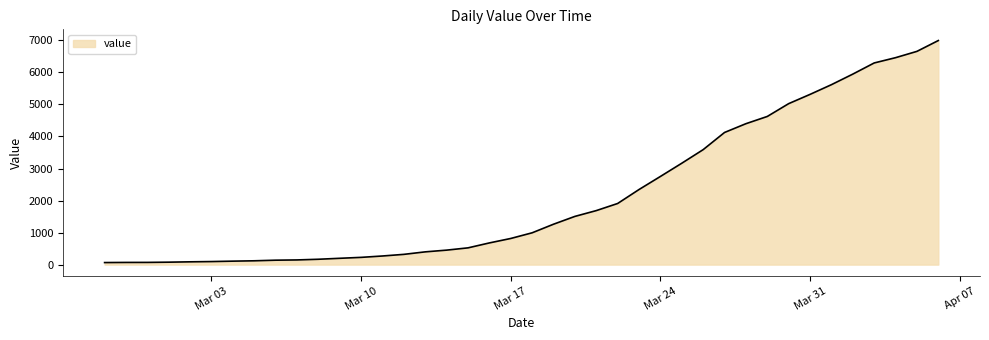

What is the difference between the maximum and minimum values?

6931